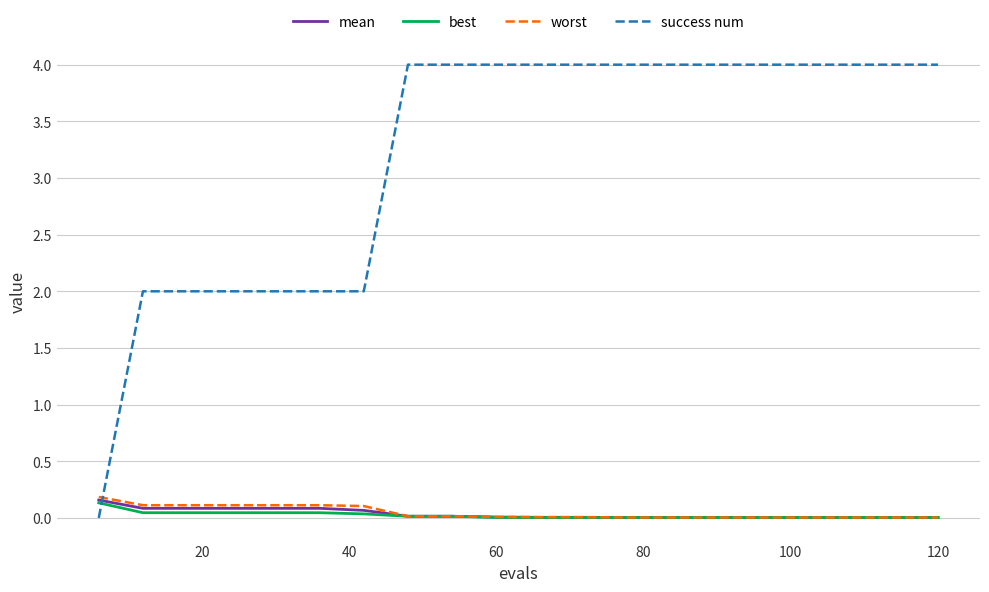

What is the sum of all mean values?

0.7